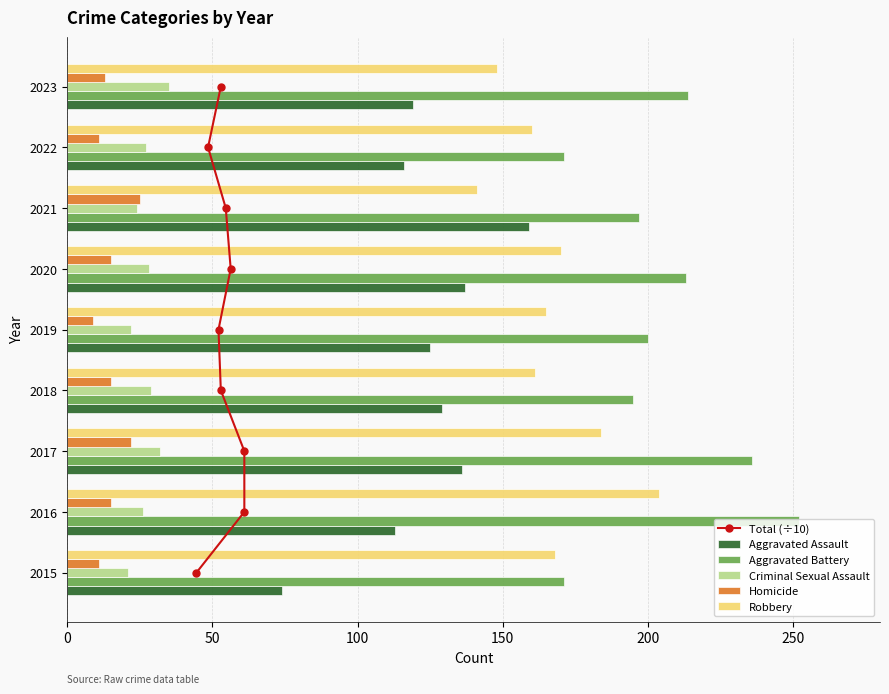

Are the bars horizontal?

Yes